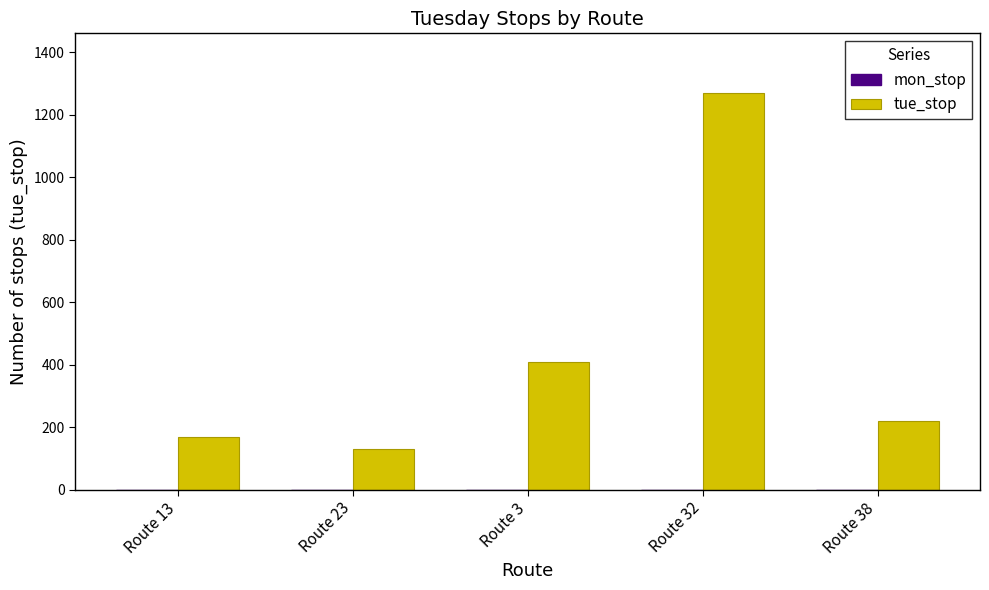

How many bars are there in total?

5